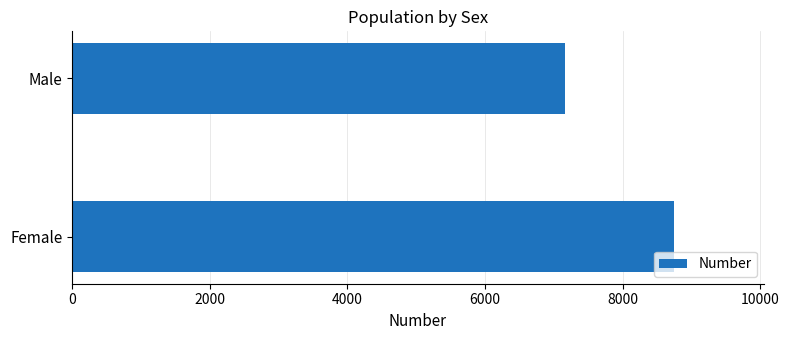

Reading bottom to top, what are all the values shown in this chart?

8743	7160